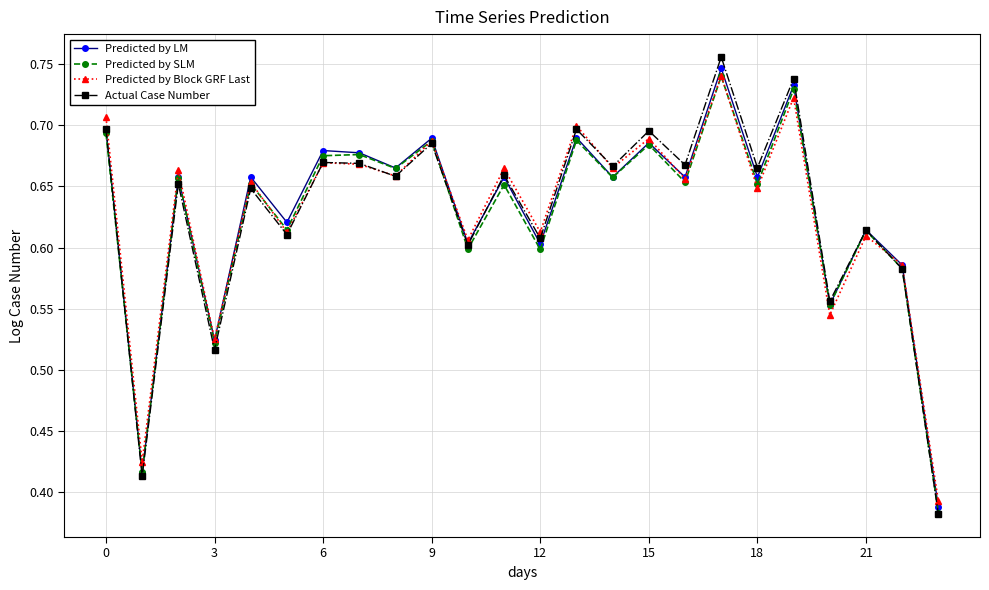

At how many categories does at least one series exceed 0?

24